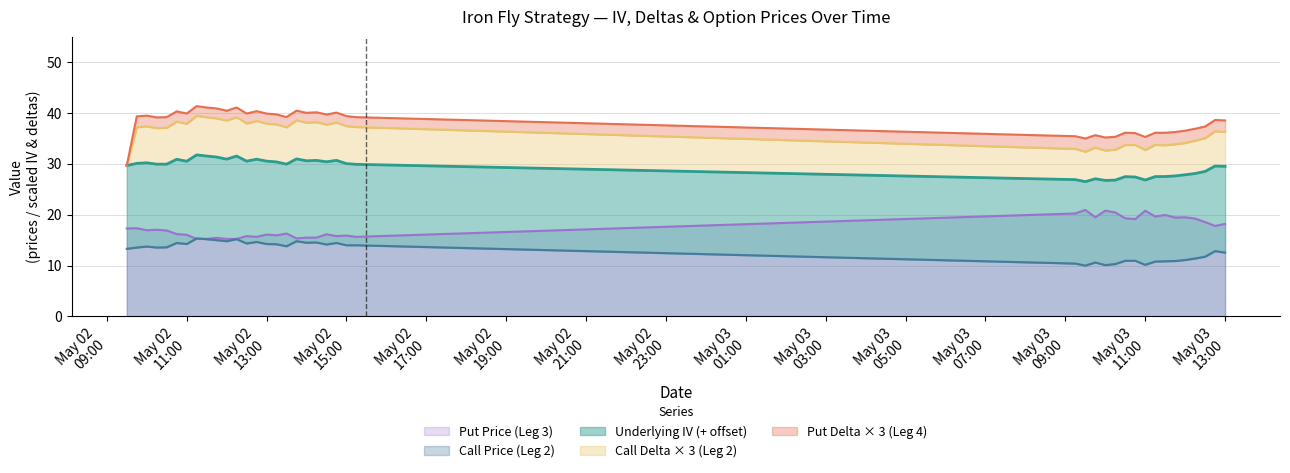

Reading left to right, transcribe all the data shown in this chart.

Underlying IV: 16.4	16.6	16.5	16.4	16.4	16.5	16.3	16.4	16.3	16.3	16.1	16.3	16.2	16.3	16.3	16.2	16.2	16.2	16.1	16.1	16.3	16.2	16.1	15.9	16.5	16.5	16.5	16.7	16.5	16.5	16.5	16.7	16.7	16.7	16.7	16.8	16.7	16.8	16.7	17.0
Call Delta (Leg 2): 0.0	2.4	2.4	2.4	2.4	2.5	2.5	2.6	2.5	2.5	2.5	2.5	2.5	2.5	2.5	2.5	2.4	2.5	2.5	2.5	2.4	2.5	2.5	2.4	2.0	2.0	2.0	2.0	2.0	2.1	2.1	2.0	2.1	2.1	2.1	2.1	2.2	2.2	2.3	2.3
Put Delta (Leg 4): 0.0	0.7	0.7	0.7	0.7	0.7	0.7	0.6	0.6	0.6	0.6	0.6	0.7	0.6	0.7	0.6	0.7	0.6	0.6	0.6	0.7	0.6	0.7	0.6	0.8	0.9	0.8	0.9	0.8	0.8	0.8	0.9	0.8	0.8	0.8	0.8	0.8	0.8	0.7	0.7
Call Price (Leg 2): 13.3	13.6	13.8	13.6	13.6	14.4	14.2	15.3	15.2	15.0	14.8	15.2	14.3	14.7	14.2	14.2	13.8	14.8	14.5	14.6	14.2	14.4	14.0	14.0	10.4	10.0	10.6	10.1	10.3	10.9	10.9	10.2	10.8	10.8	10.9	11.1	11.4	11.8	12.8	12.6
Put Price (Leg 3): 17.3	17.4	16.9	17.1	16.9	16.2	16.1	15.2	15.2	15.4	15.2	15.2	15.8	15.7	16.1	15.9	16.3	15.3	15.5	15.5	16.1	15.8	15.9	15.7	20.2	20.9	19.5	20.8	20.4	19.3	19.1	20.8	19.6	19.9	19.4	19.5	19.2	18.6	17.8	18.2